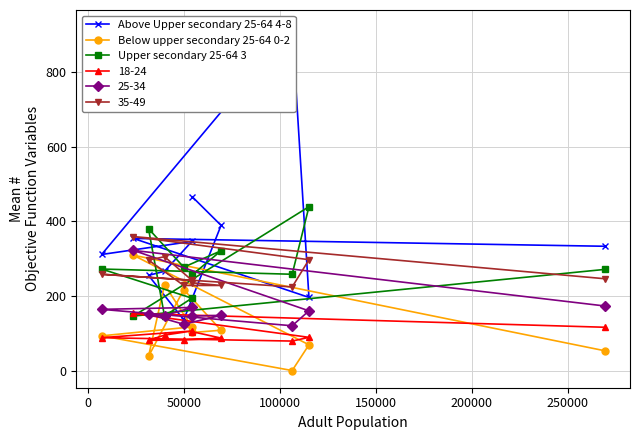

Is it true that Above Upper secondary 25-64 4-8 equals 235 at 50000?

False